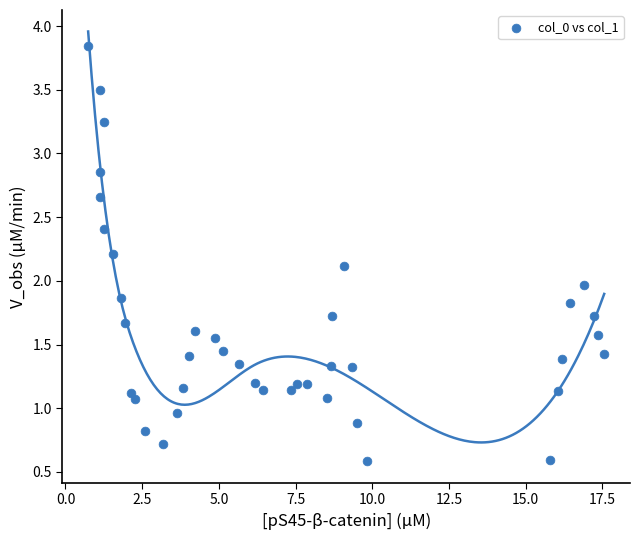

What is the range of Y values (max minus min)?

3.3